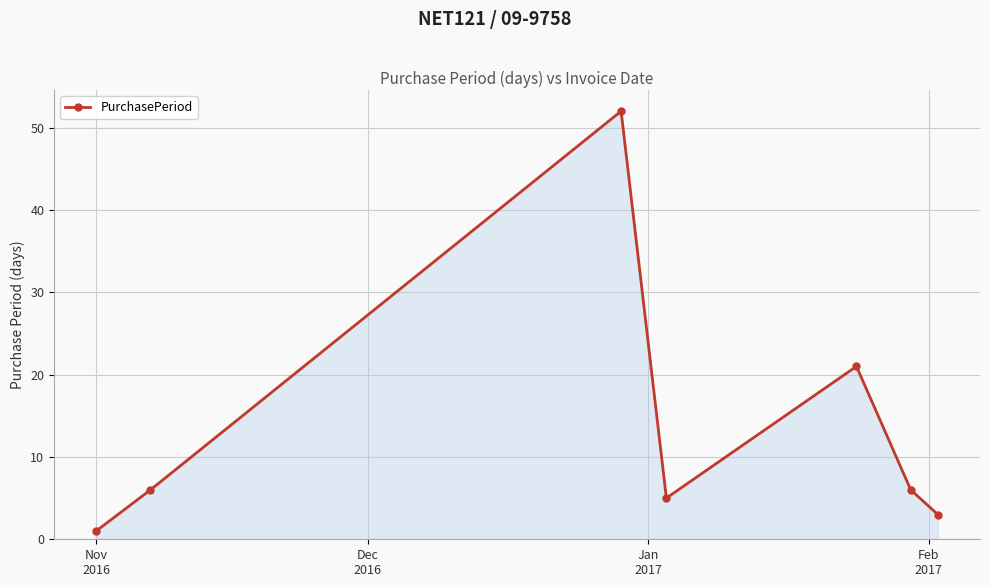

What is the value of the 7th point from the left?

3